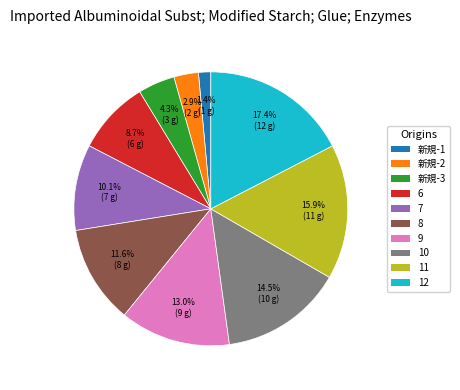

To the nearest percent, what is the combined percentage of 11 and 新規-1?

17%